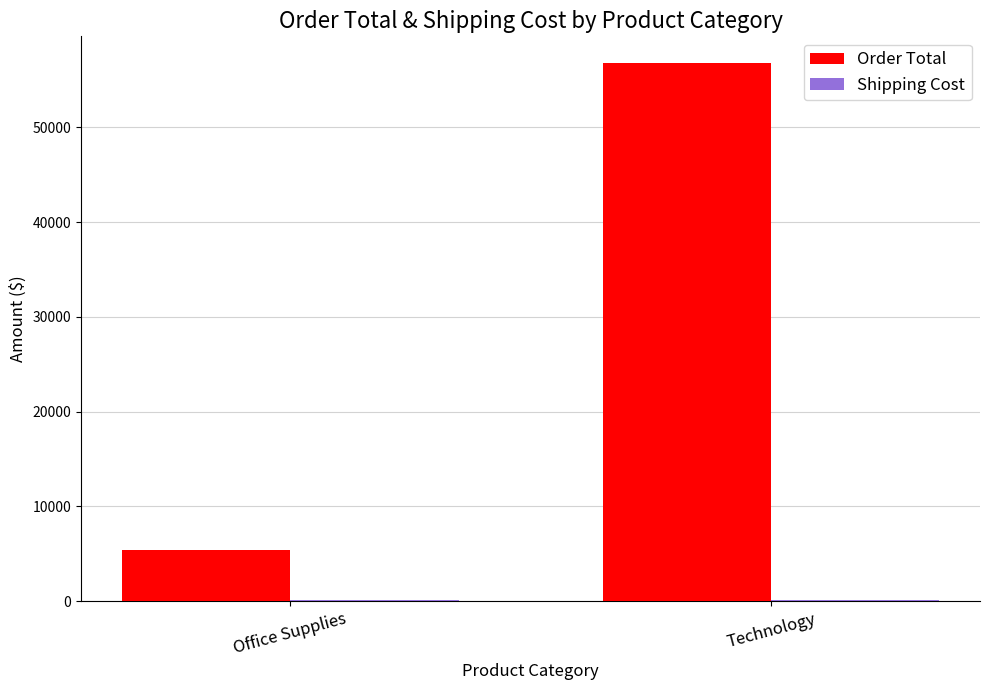

The value of Order Total at Technology is 91411.0. True or false?

False